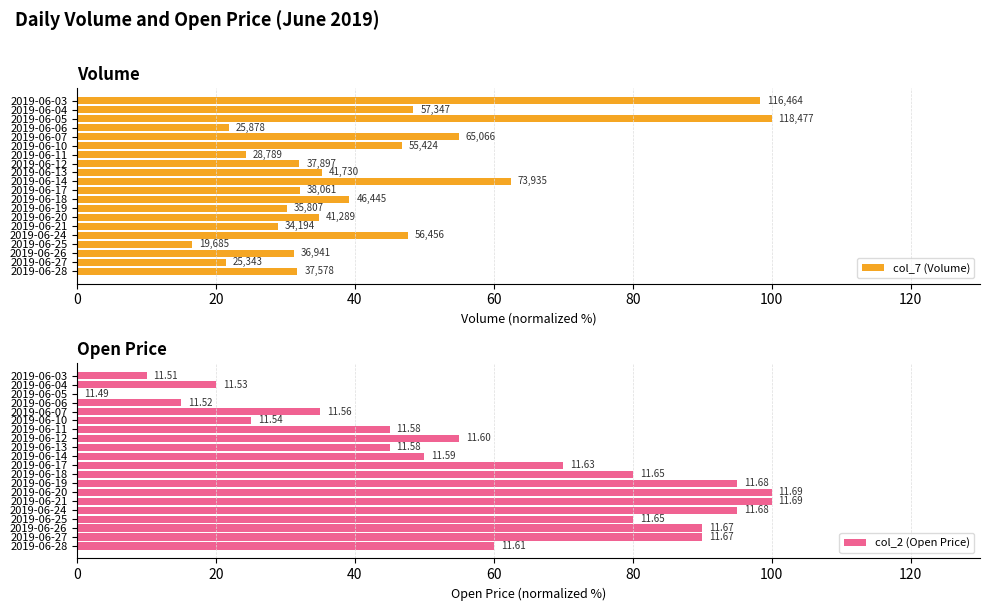

Rank the series by their average value, from highest to lowest.

col_2 (Open Price), col_7 (Volume)